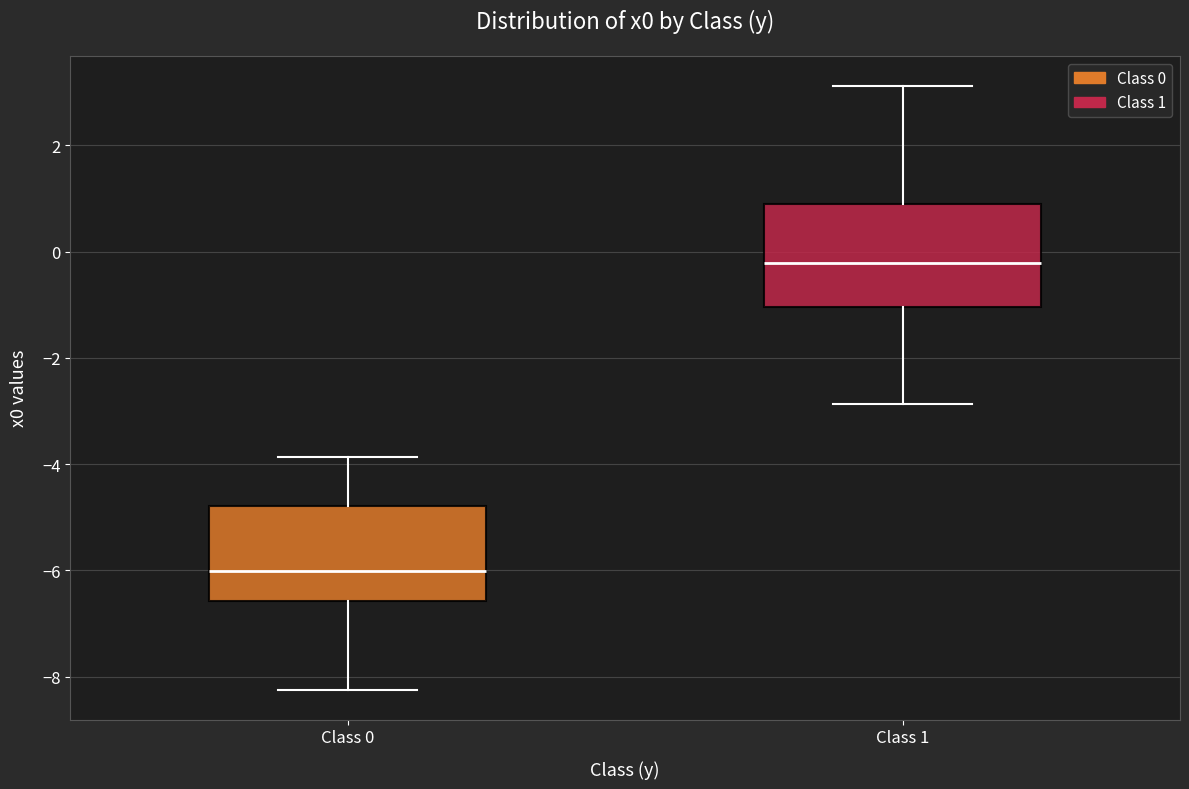

Reading left to right, transcribe this box plot: for each box, give where its median line is, the range the box spans, and where its two whiskers end, as read against the y-axis. The values are not printed on the chart, so give them approximately, as read against the axis.

Class 0: median -6.0, box -6.6 to -4.8, whiskers -8.2 to -3.8
Class 1: median -0.2, box -1.0 to 0.8, whiskers -2.8 to 3.2